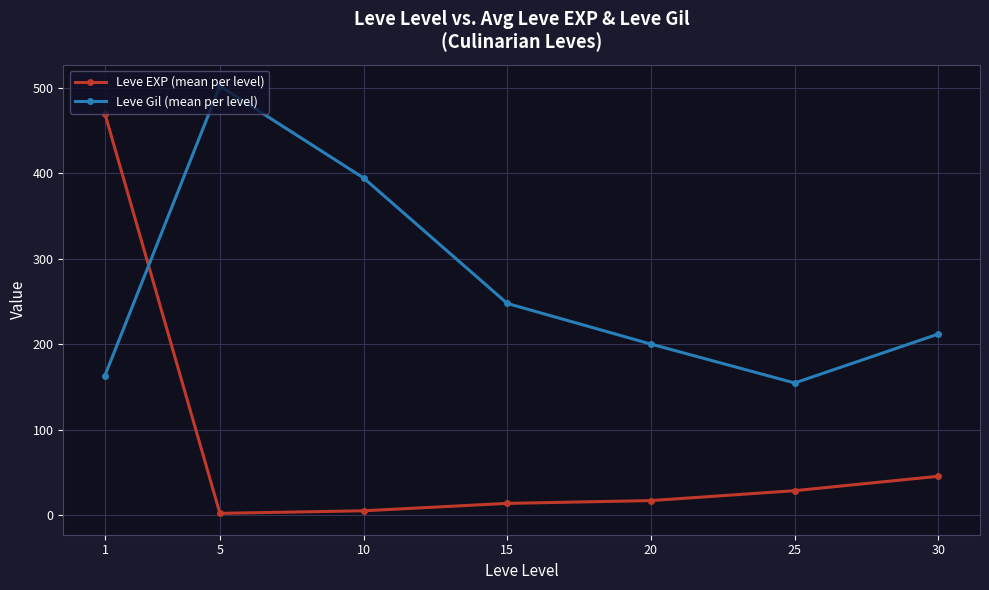

Which series has the widest spread of values?

Leve EXP (mean per level)